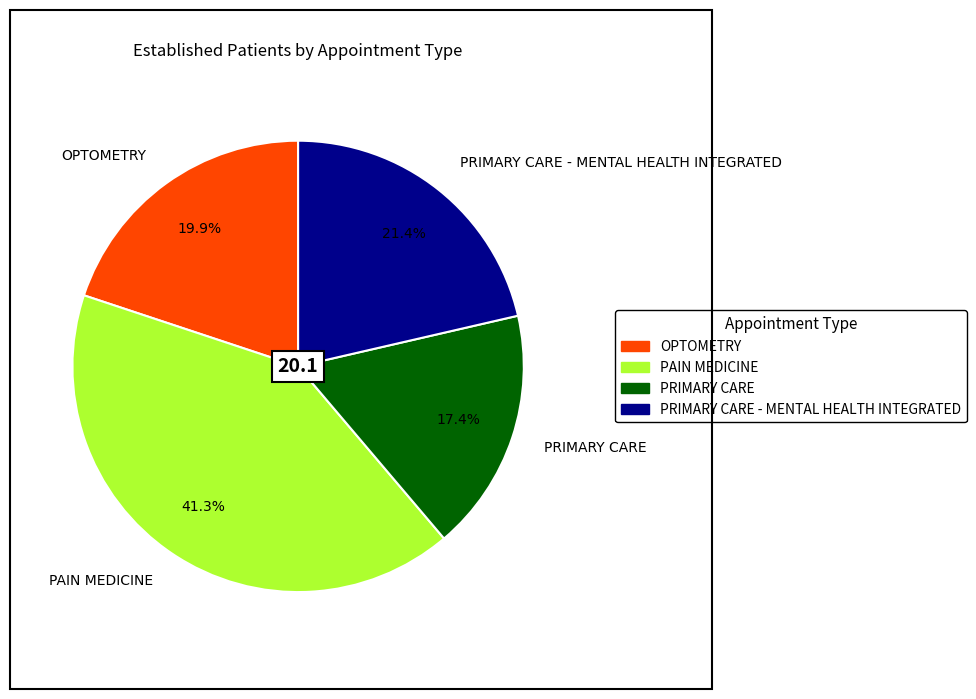

What percentage is the PRIMARY CARE - MENTAL HEALTH INTEGRATED slice, to the nearest percent?

21%